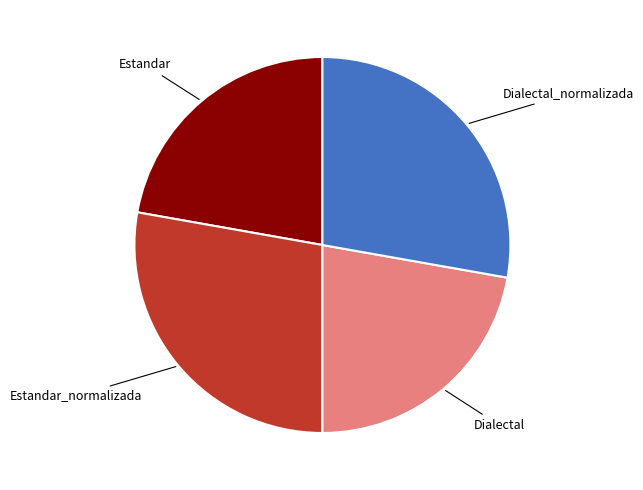

Does any single category account for the majority?

No